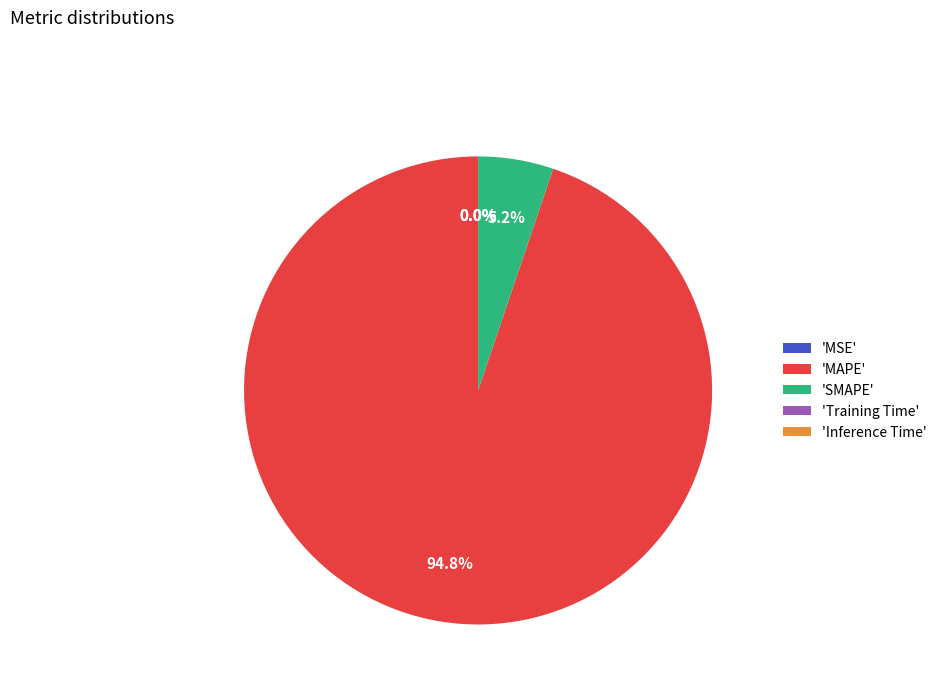

To the nearest percent, what is the average slice percentage?

20%